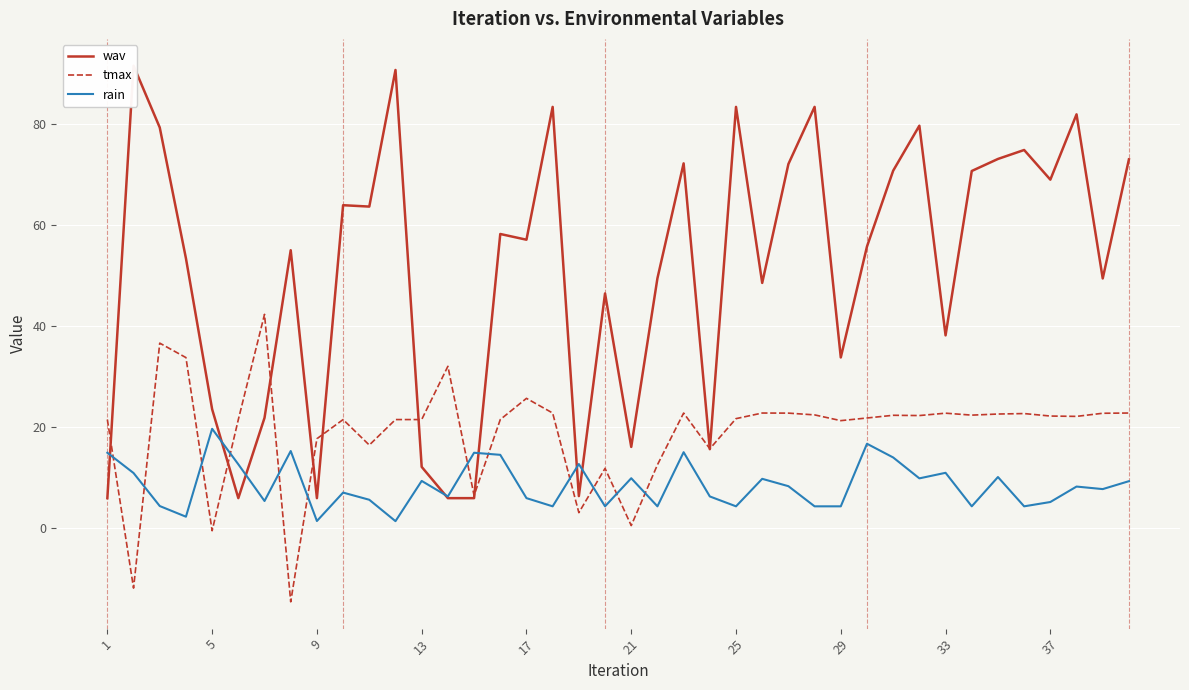

What is the smallest value displayed?

-14.5